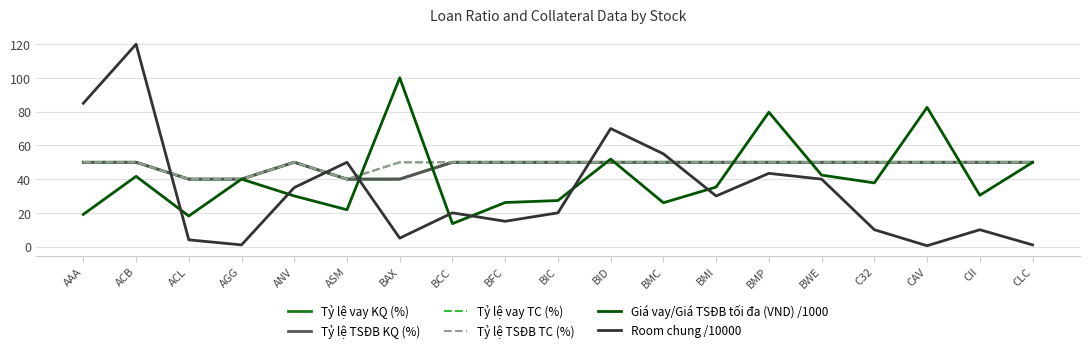

At which category is the sum across all series the highest?

ACB